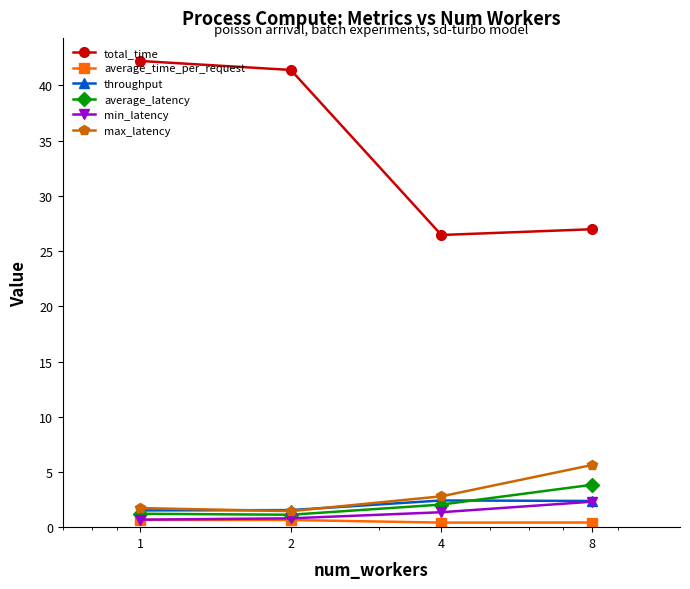

What is the value of the average_time_per_request point at the 4th from the left?

0.4